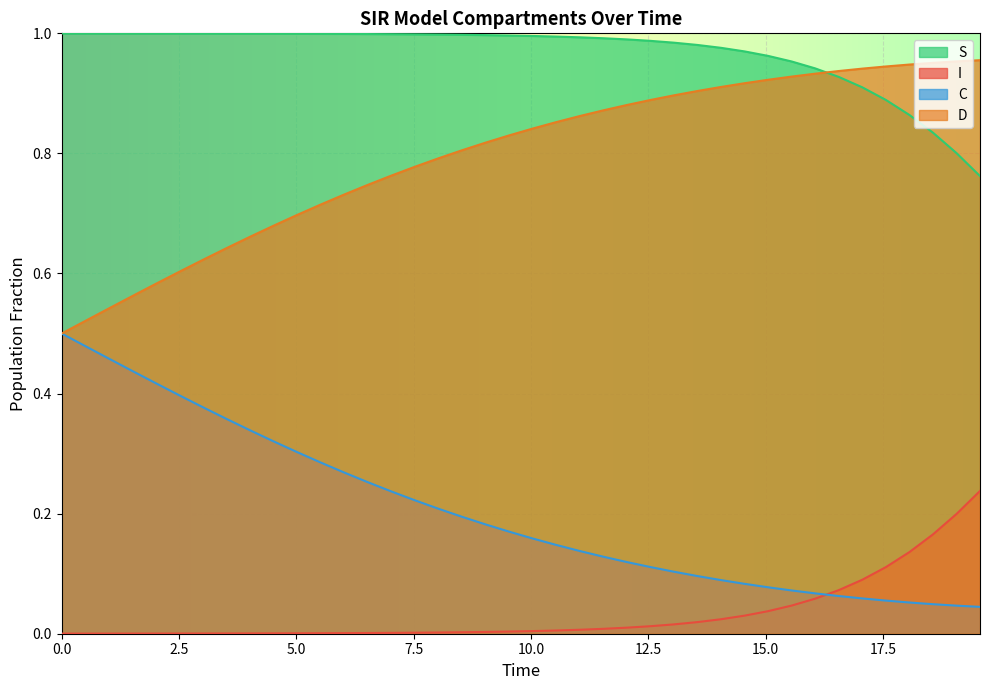

True or false: S and C intersect in this chart.

False